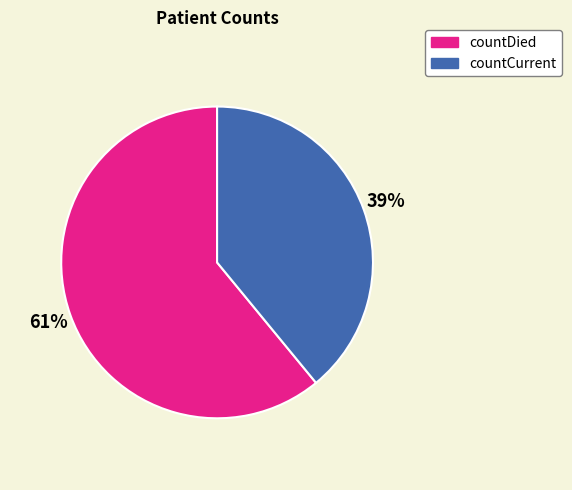

Which category has the smallest portion of the pie?

countCurrent